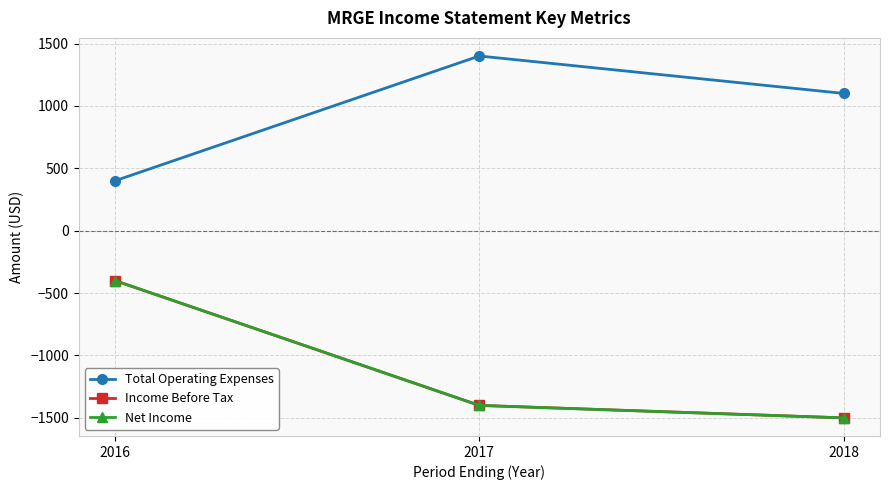

Is this an area chart (filled region under the line)?

No